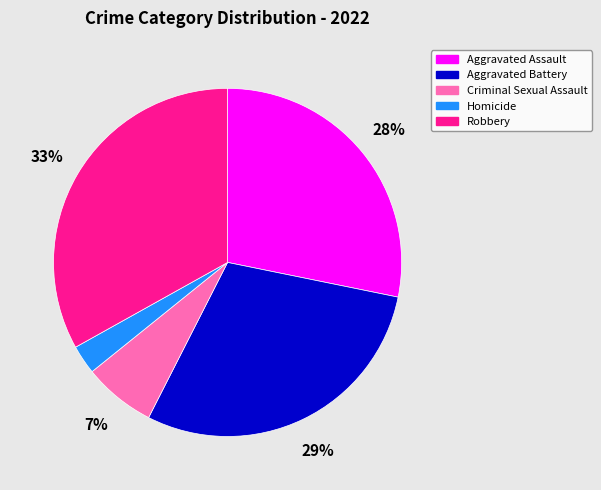

To the nearest percent, what is the combined percentage of Aggravated Assault and Homicide?

31%